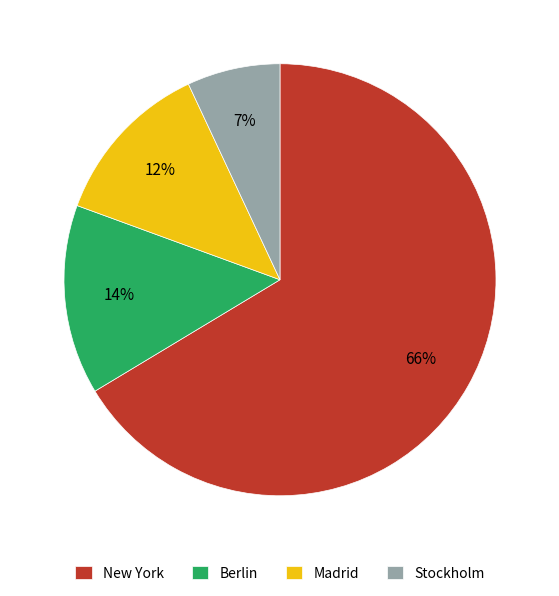

What is the largest slice in the pie chart?

New York